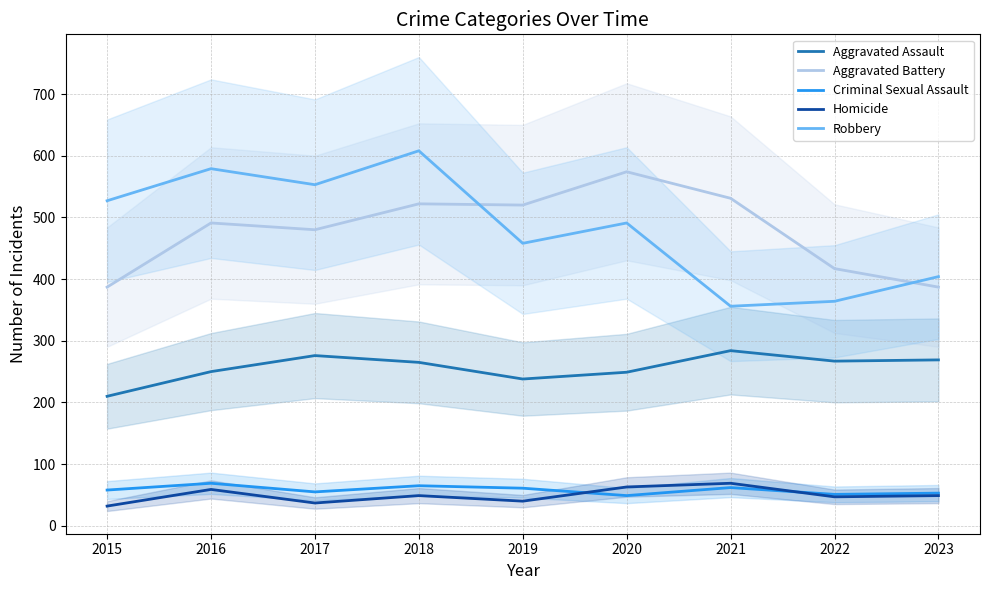

Reading left to right, extract all data points from this chart.

Aggravated Assault: 2015=210	2016=250	2017=276	2018=265	2019=238	2020=249	2021=284	2022=267	2023=269
Aggravated Battery: 2015=387	2016=491	2017=480	2018=522	2019=520	2020=574	2021=531	2022=417	2023=387
Criminal Sexual Assault: 2015=58	2016=69	2017=55	2018=65	2019=61	2020=49	2021=62	2022=51	2023=53
Homicide: 2015=32	2016=59	2017=37	2018=49	2019=40	2020=63	2021=69	2022=47	2023=49
Robbery: 2015=527	2016=579	2017=553	2018=608	2019=458	2020=491	2021=356	2022=364	2023=404